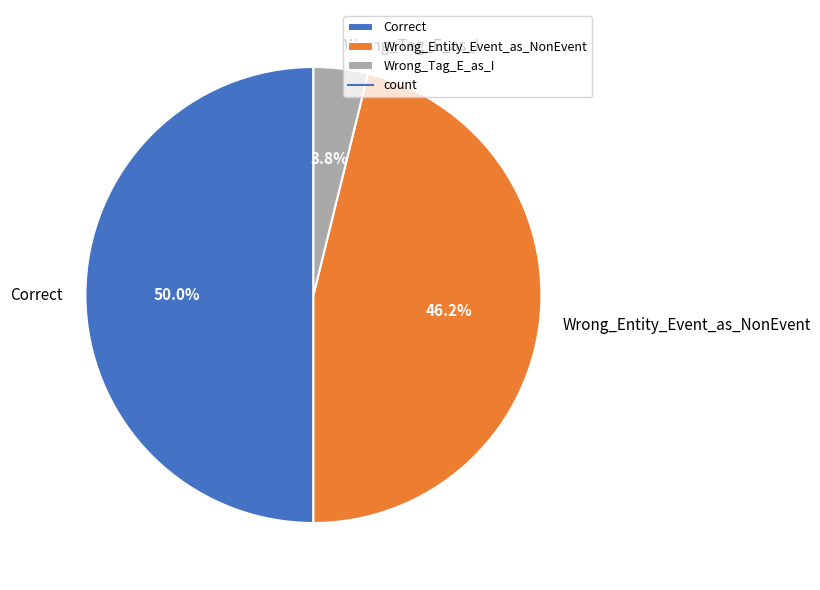

What percentage is the Wrong_Tag_E_as_I slice, to the nearest percent?

4%